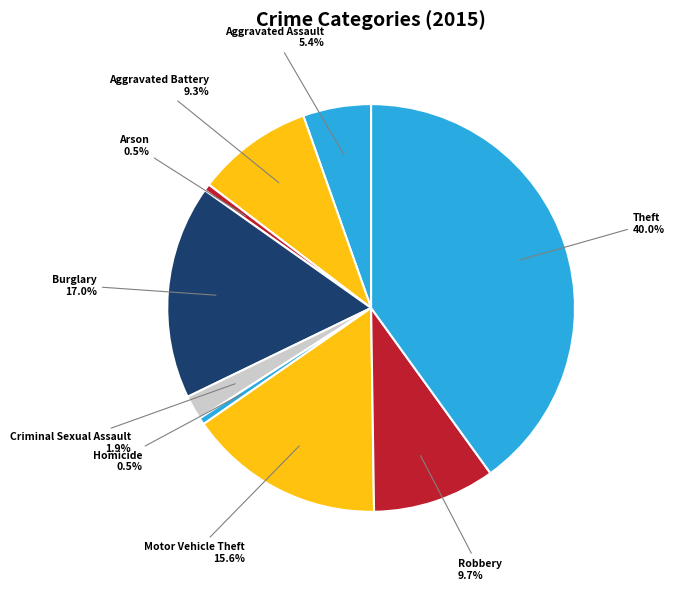

Count the number of slices in the pie.

9